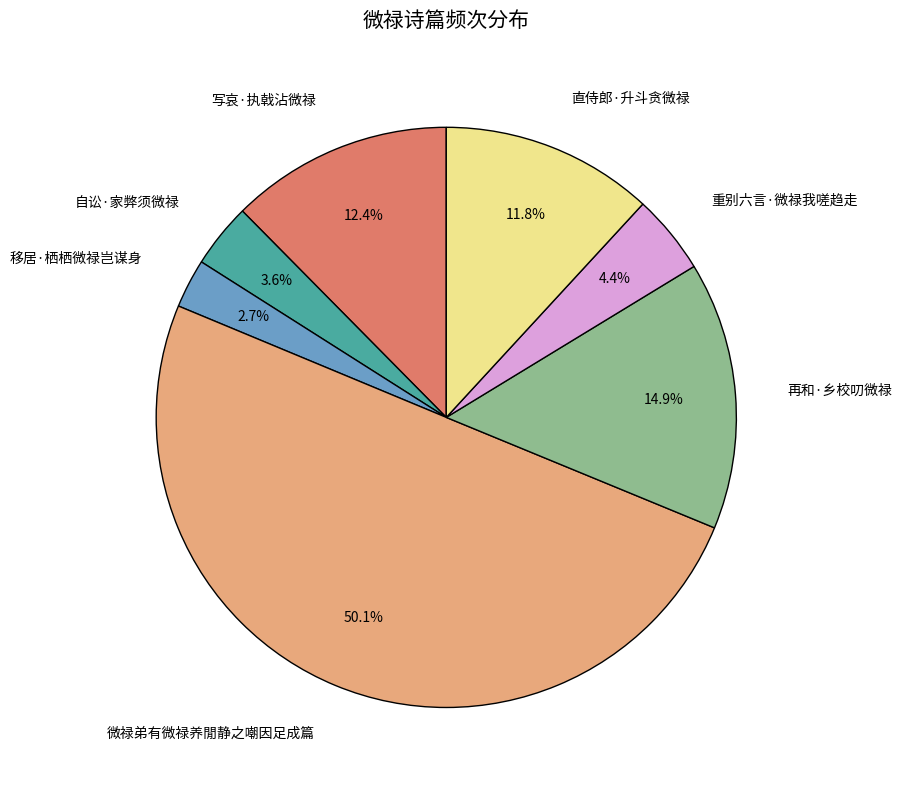

Do 自讼·家弊须微禄 and 微禄弟有微禄养閒静之嘲因足成篇 together represent more than half of the pie?

Yes